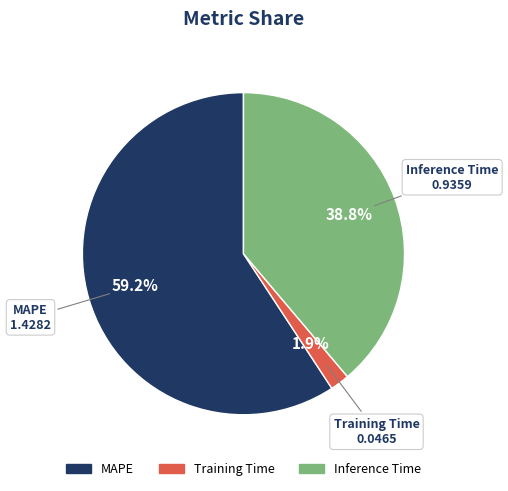

Between MAPE and Inference Time, which is larger?

MAPE